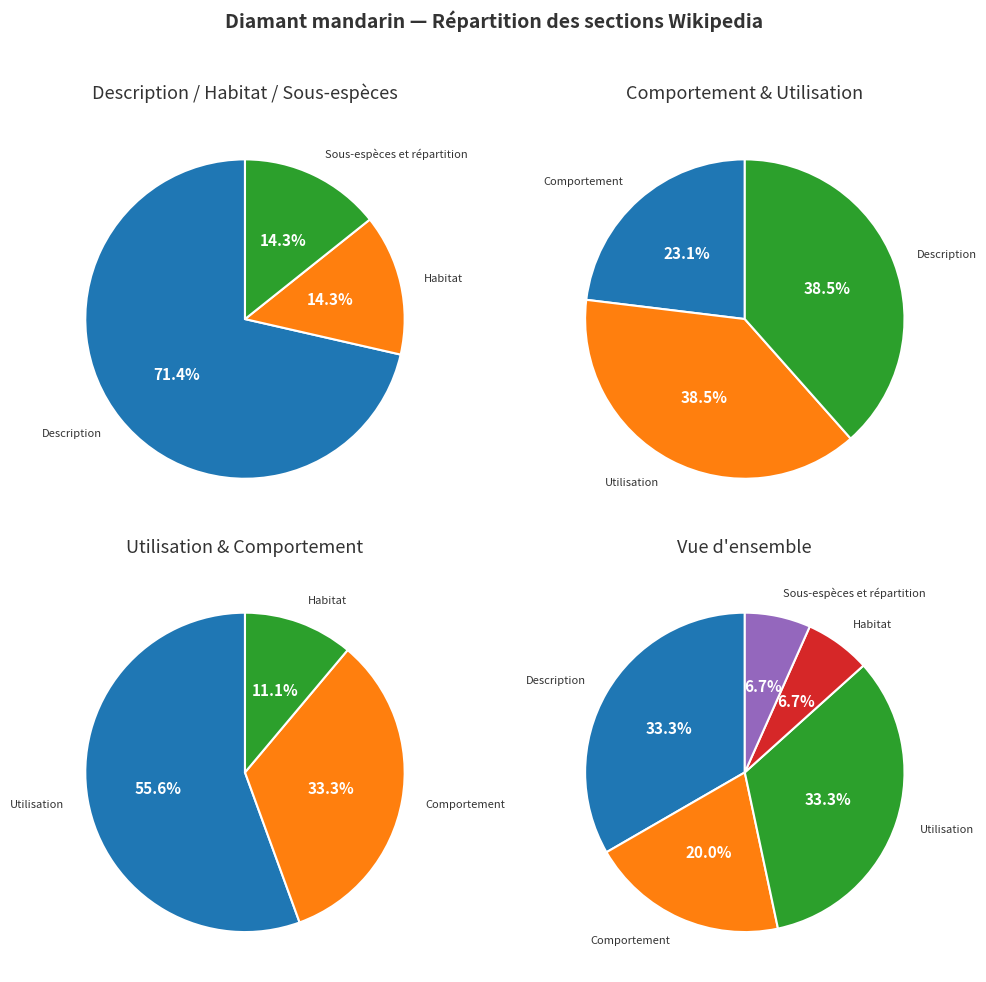

Between Description and Utilisation, which is larger?

Description